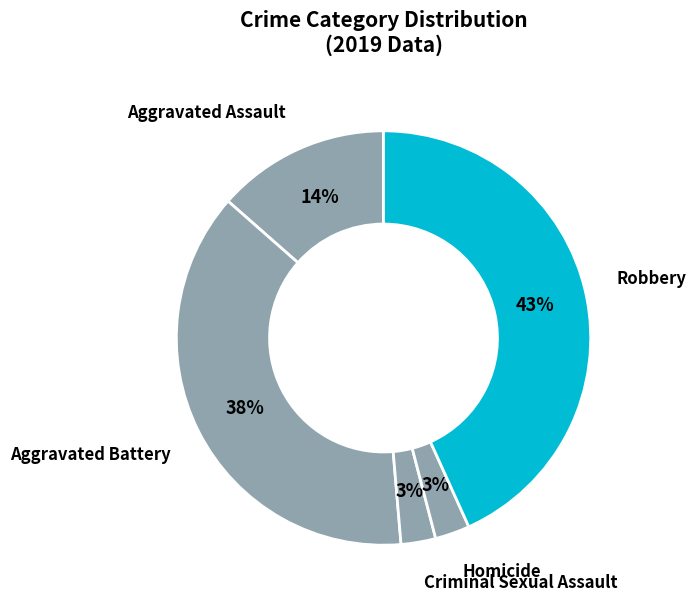

Is it true that Robbery is 32% of the pie?

False